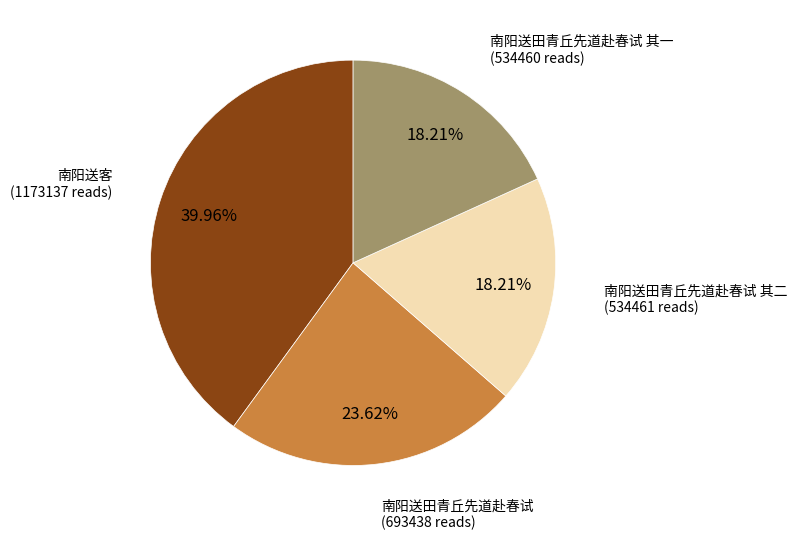

To the nearest percent, what is the difference between the largest and smallest slice percentages?

22%